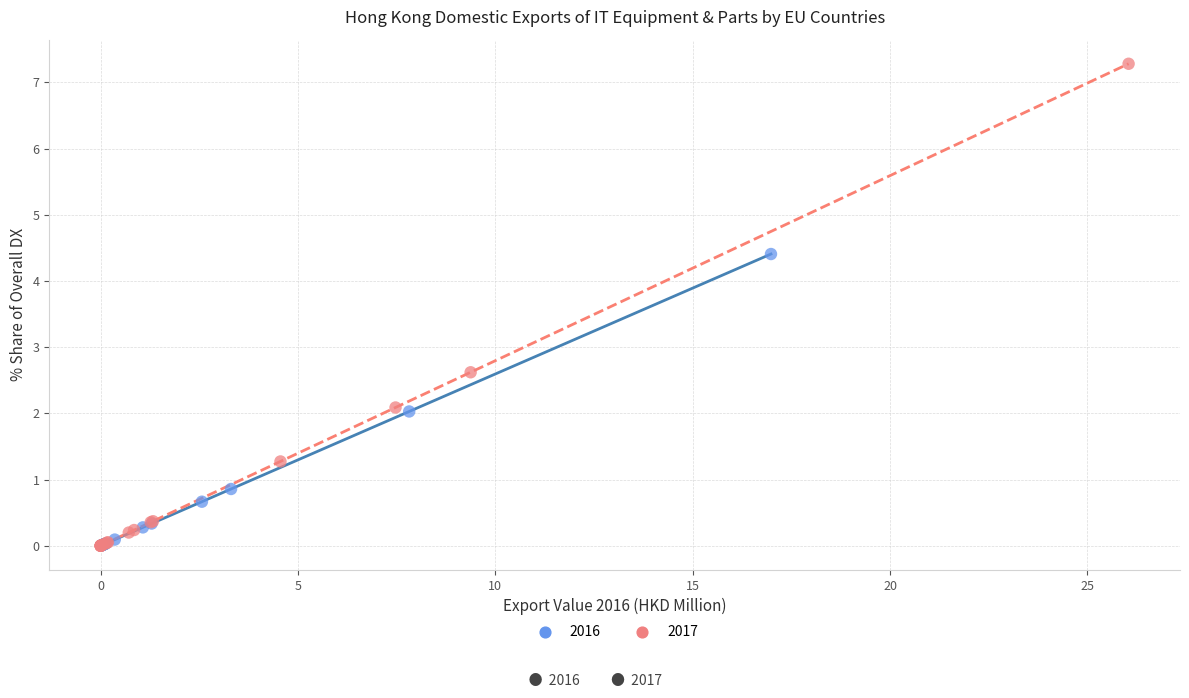

Which series contains the highest Y value?

2017